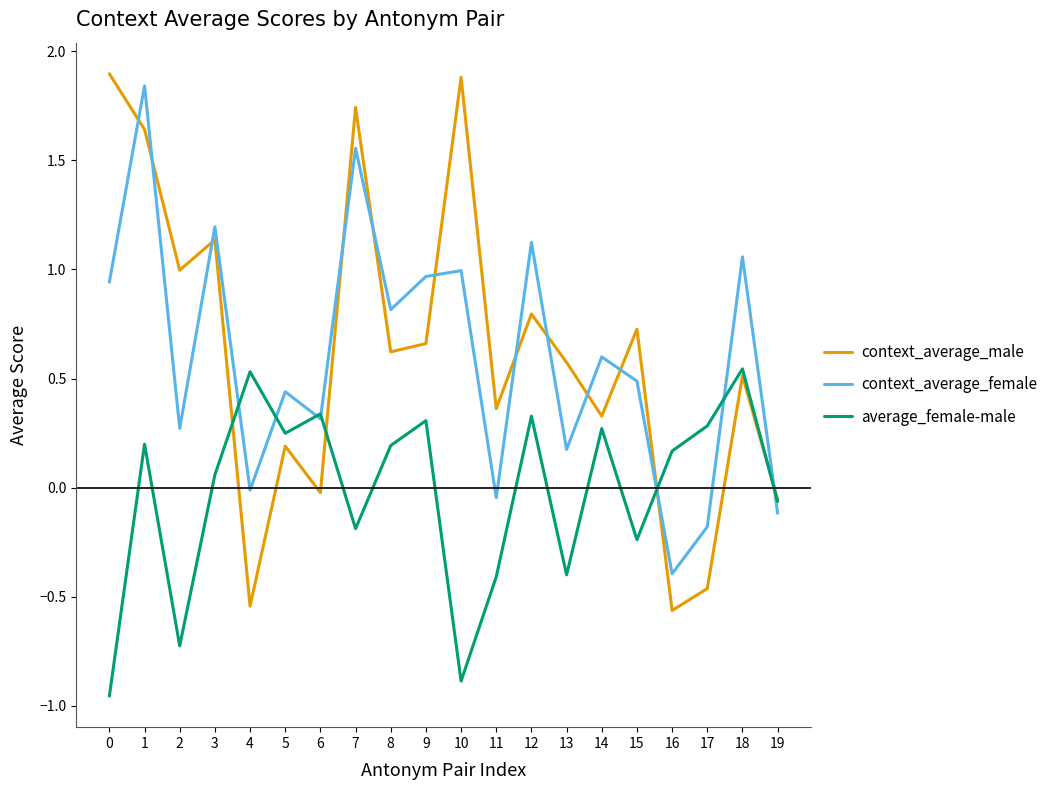

Which series has the largest range (max minus min)?

context_average_male